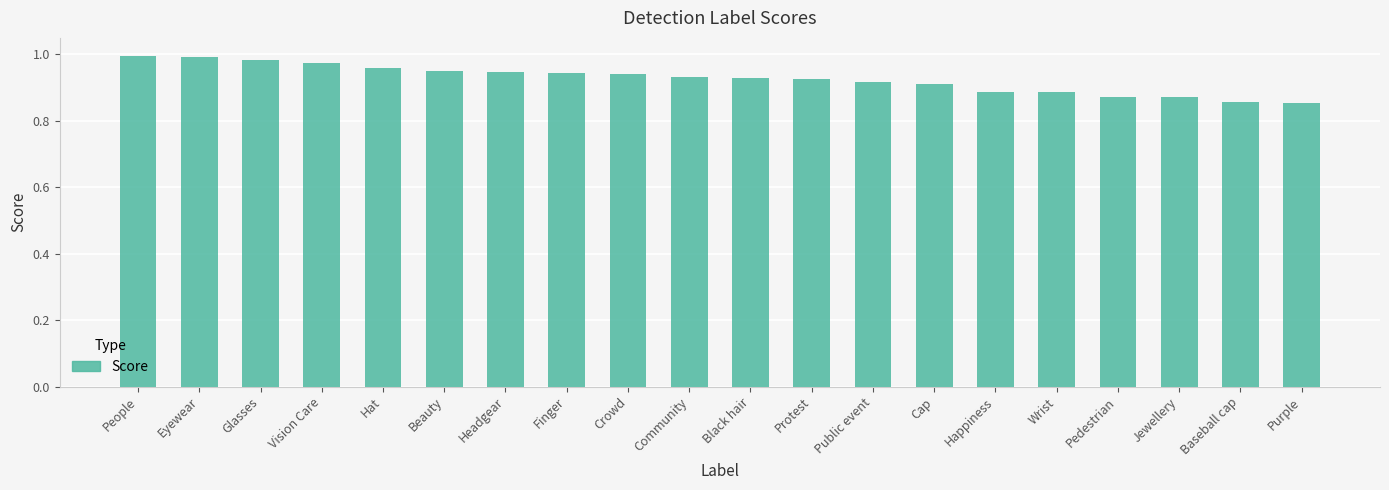

True or false: the data shows 0.6 at Finger.

False